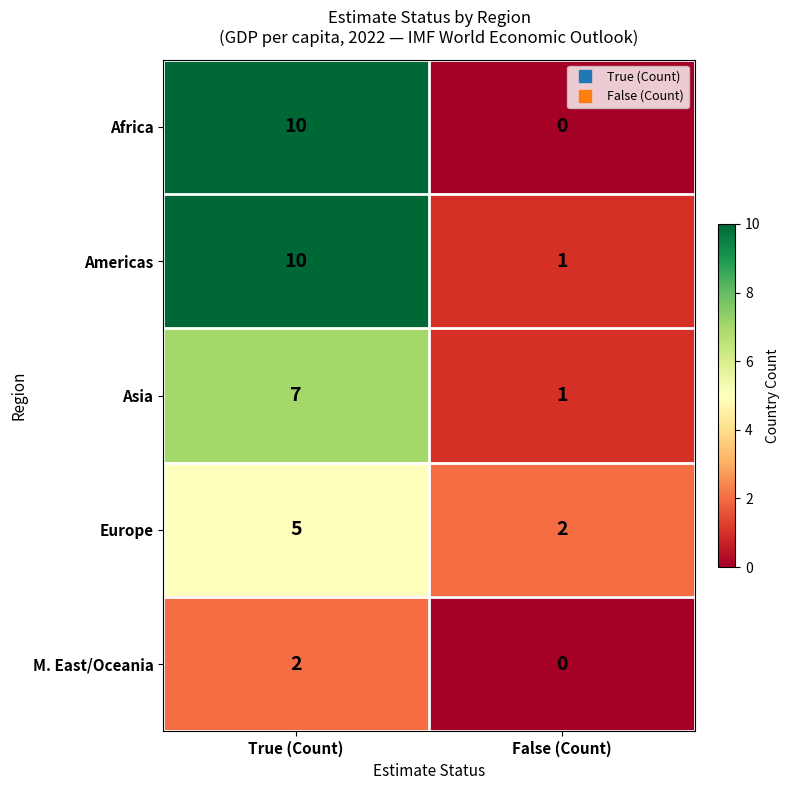

What is the average value of the Africa series?

5